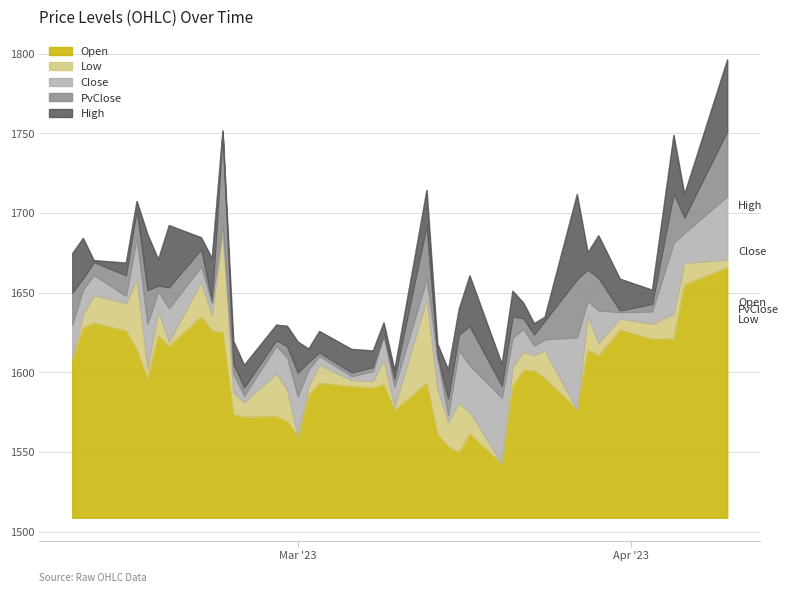

Which category has the lowest value in the High series?

25